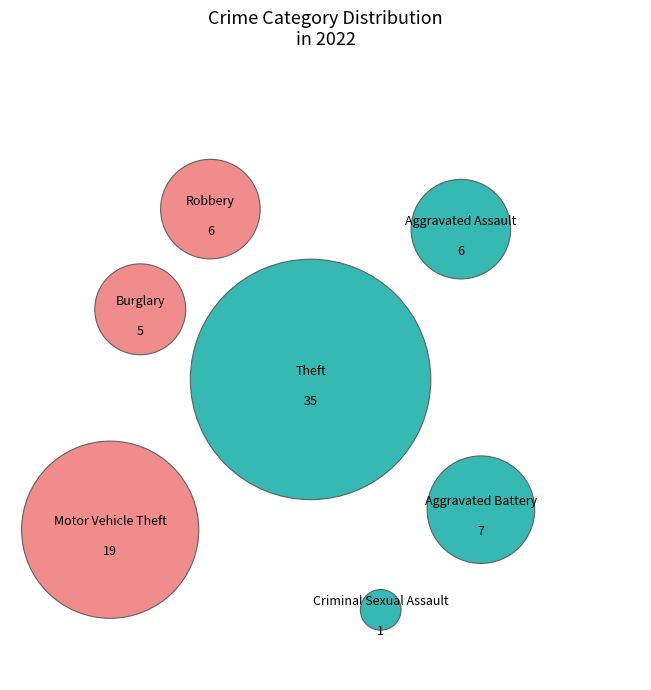

To the nearest percent, what is the combined percentage of Motor Vehicle Theft and Theft?

68%